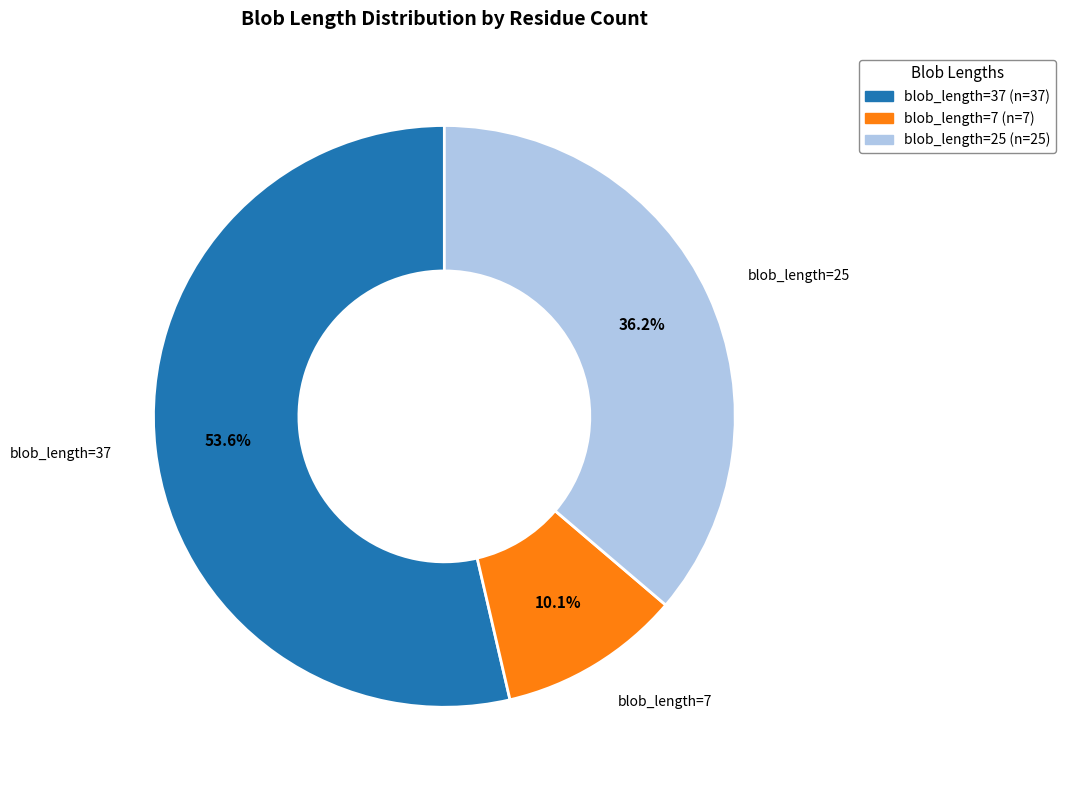

Is there any slice that represents more than half of the pie?

Yes